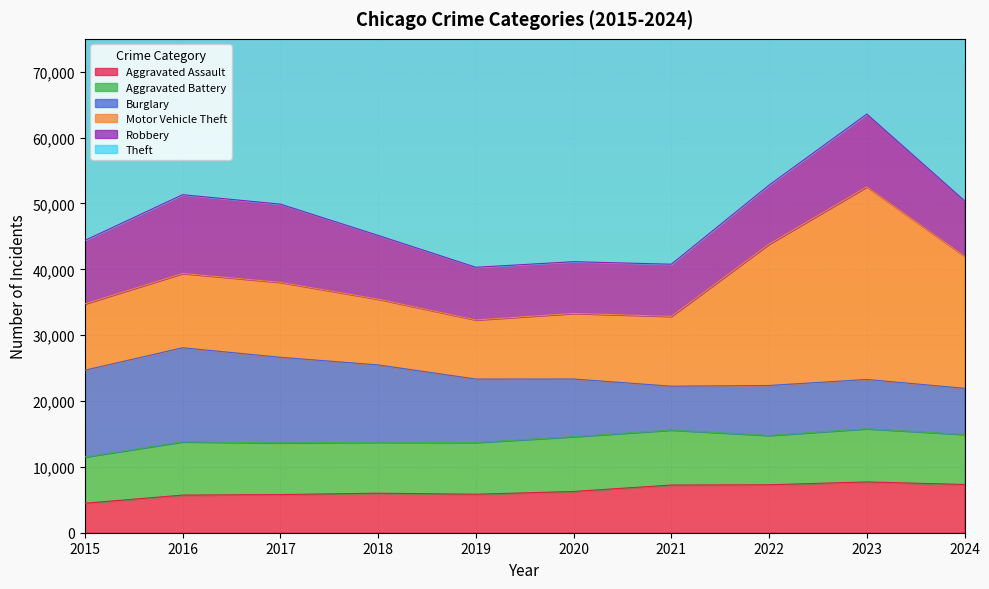

Where do Motor Vehicle Theft and Robbery first cross each other?

2015 and 2016